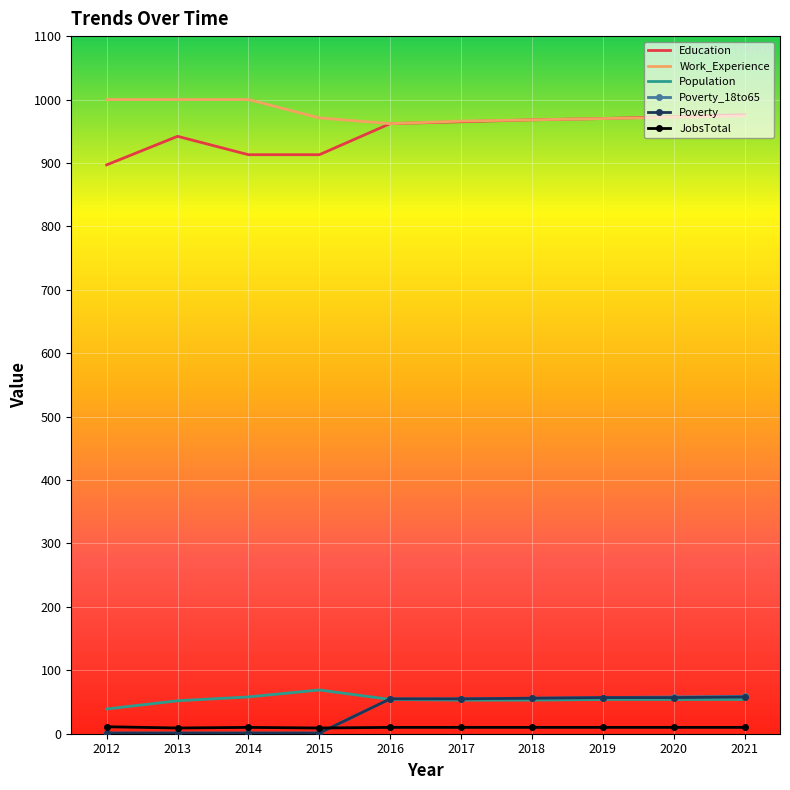

What is the spread (max minus min) of values at 2014?

999